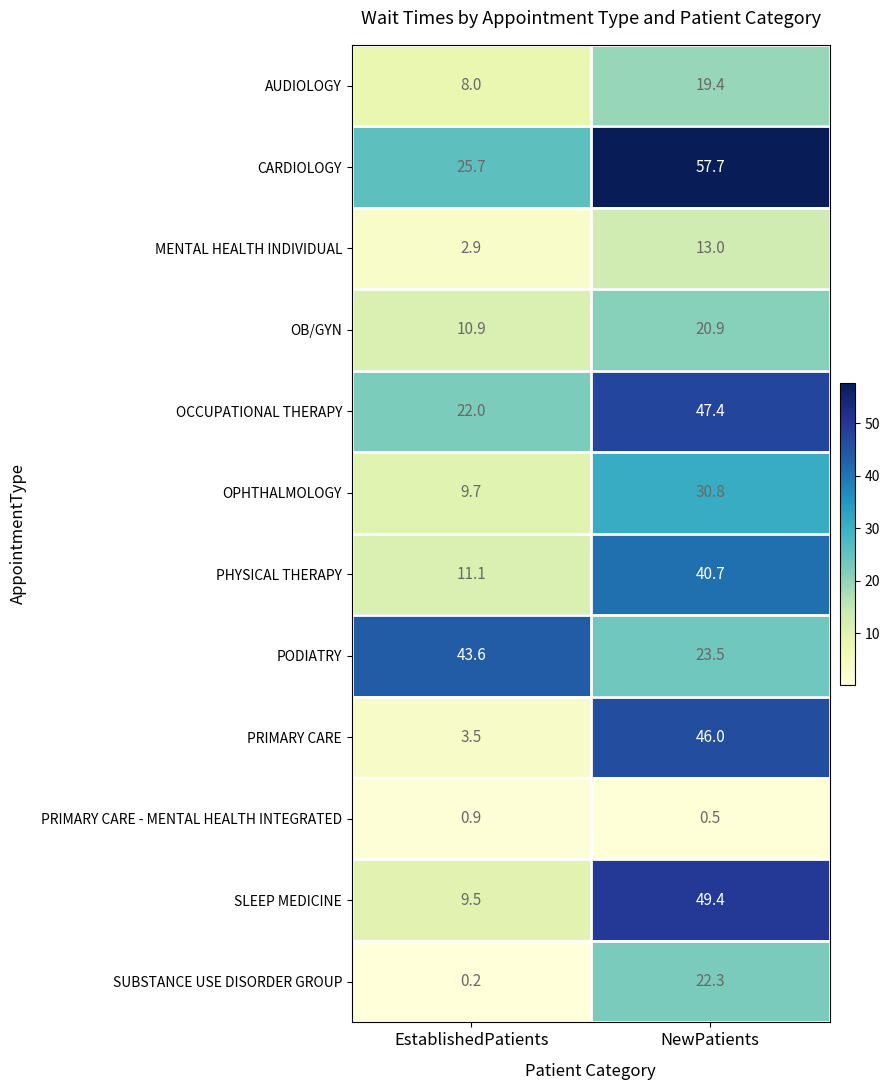

True or false: OPHTHALMOLOGY has a value of 13.7 at EstablishedPatients.

False